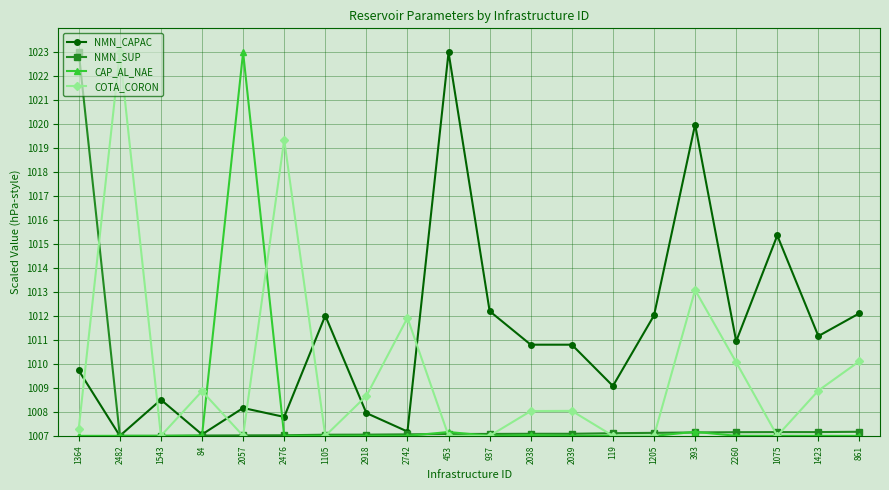

Is it true that NMN_SUP equals 1007.0 at 84?

True